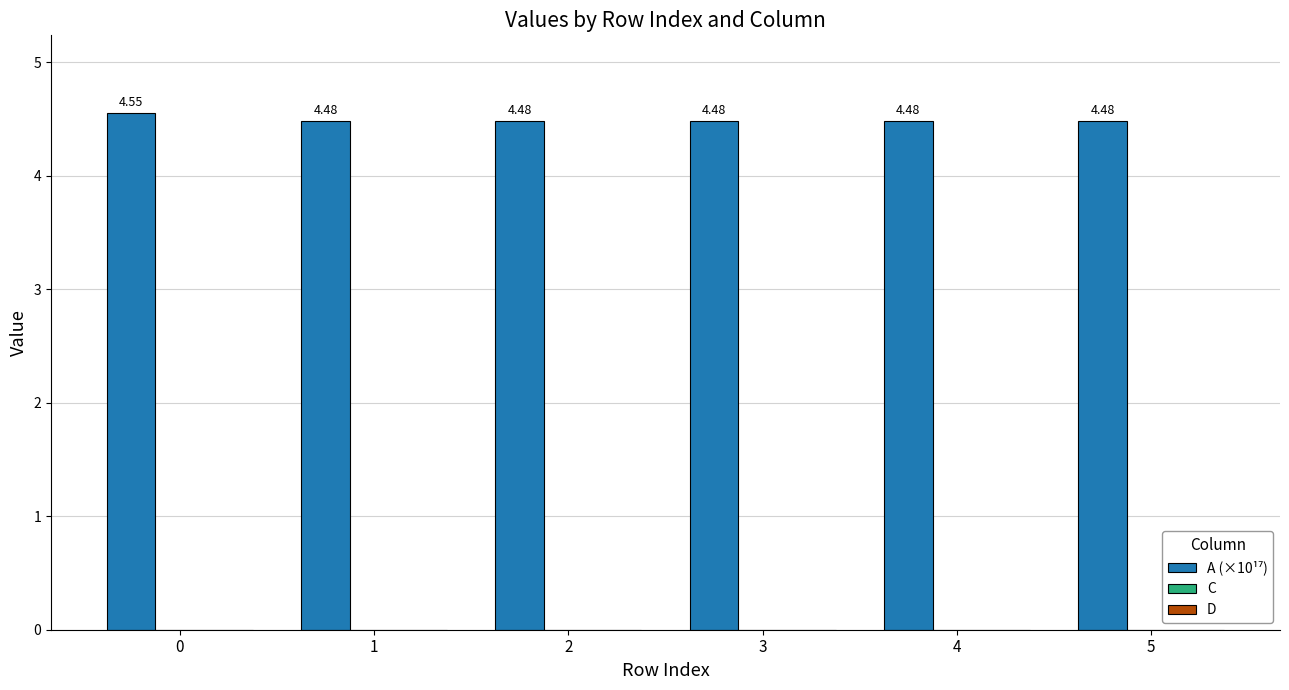

Approximately how many times larger is the value at 3 compared to 1?

1.0